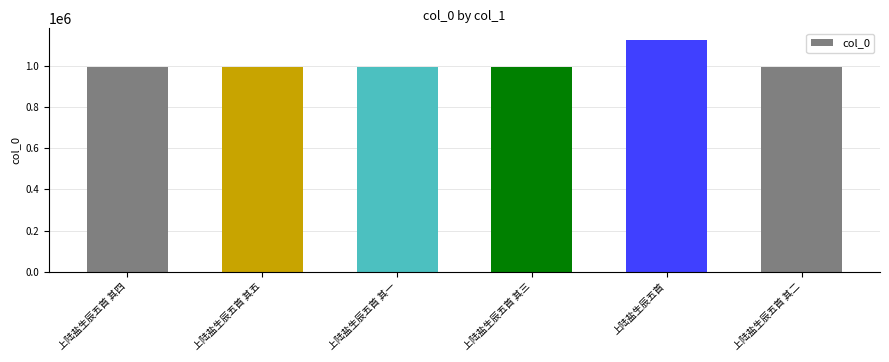

What is the maximum value shown in the chart?

1126759